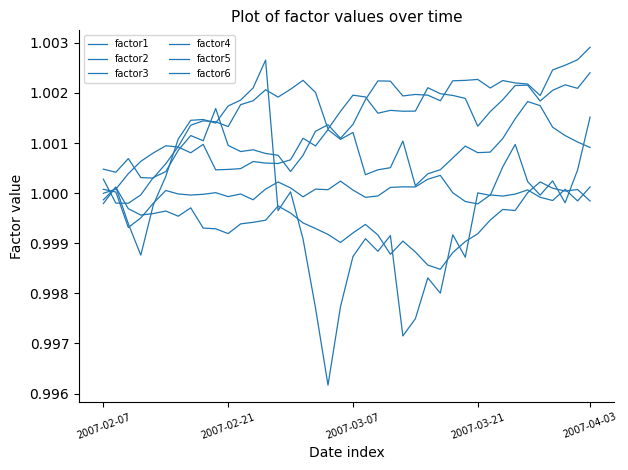

How many lines are shown in the chart?

6